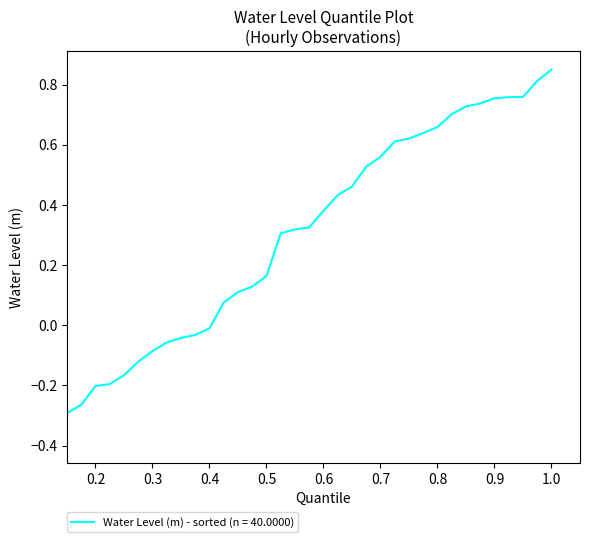

What is the smallest value displayed?

-0.4